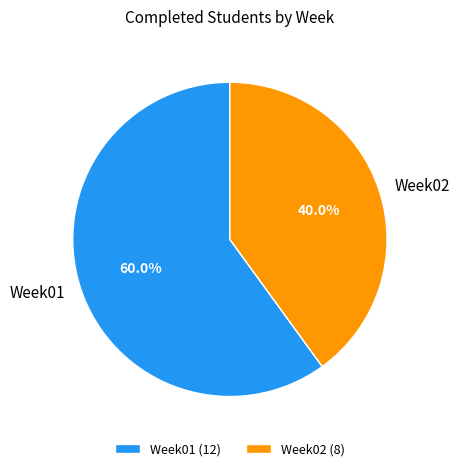

Approximately how many times larger is the value at Week02 compared to Week01?

0.7